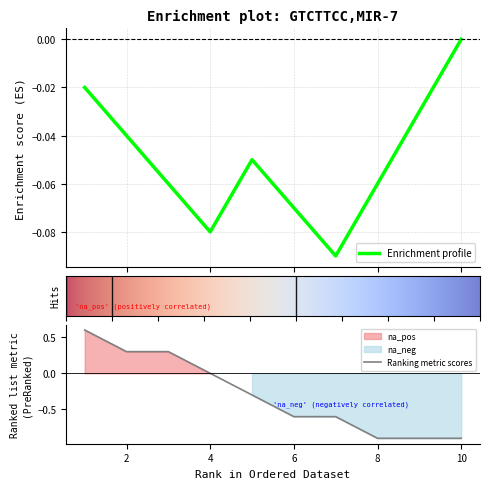

True or false: Ranking metric scores has a value of 0.0 at 4.

True